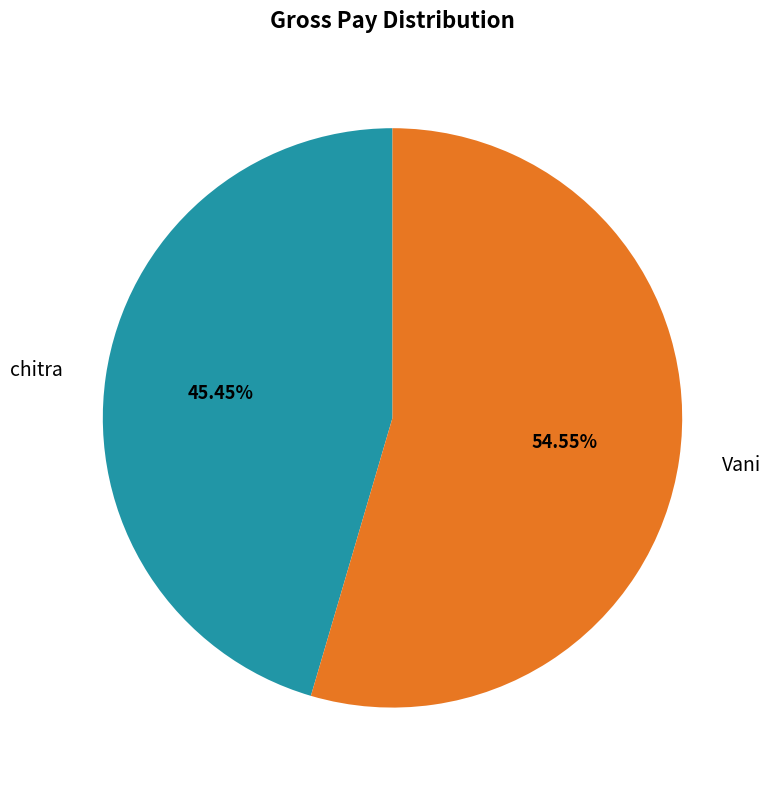

What is the largest slice in the pie chart?

Vani